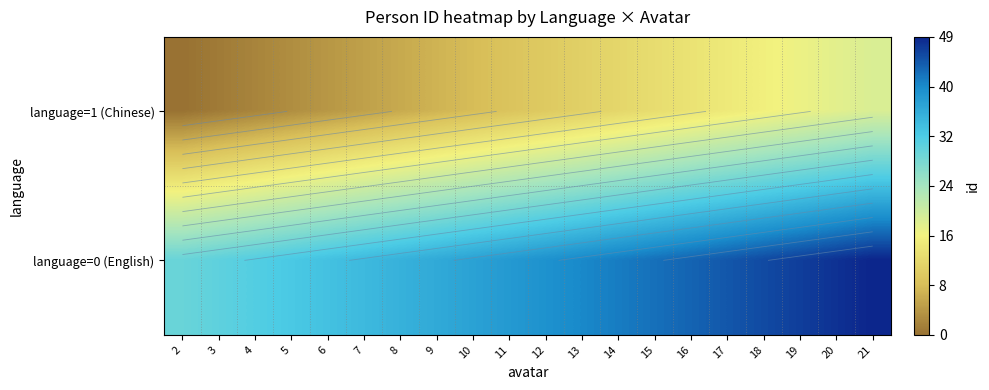

What is the difference between the second highest and minimum values in the language=0 (English) series?

18